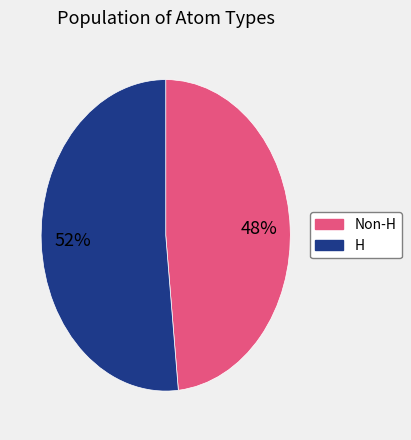

To the nearest percent, what is the average slice percentage?

50%